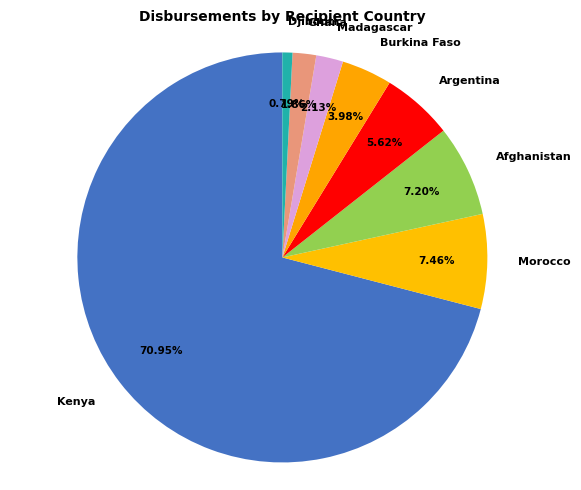

How many slices are in this pie chart?

8